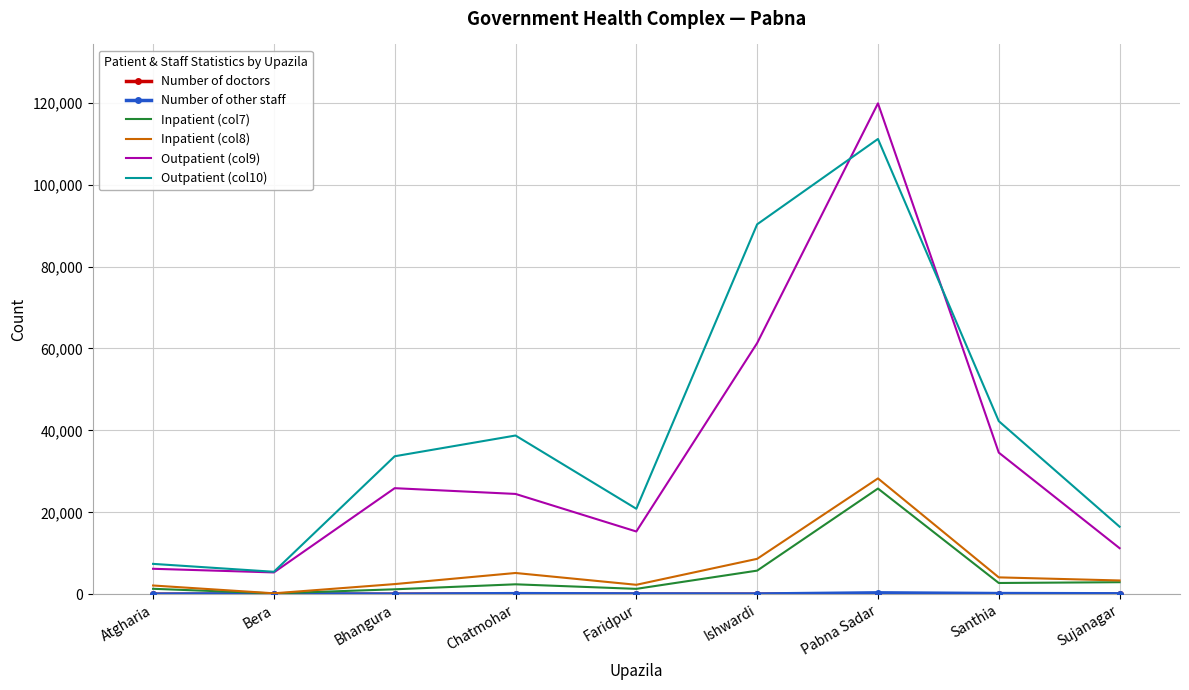

At which category is the sum across all series the highest?

Pabna Sadar